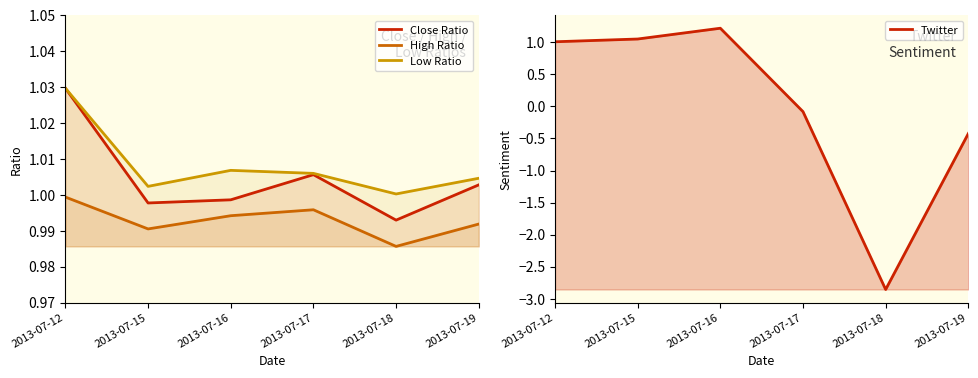

What is the maximum value shown in the chart?

1.2